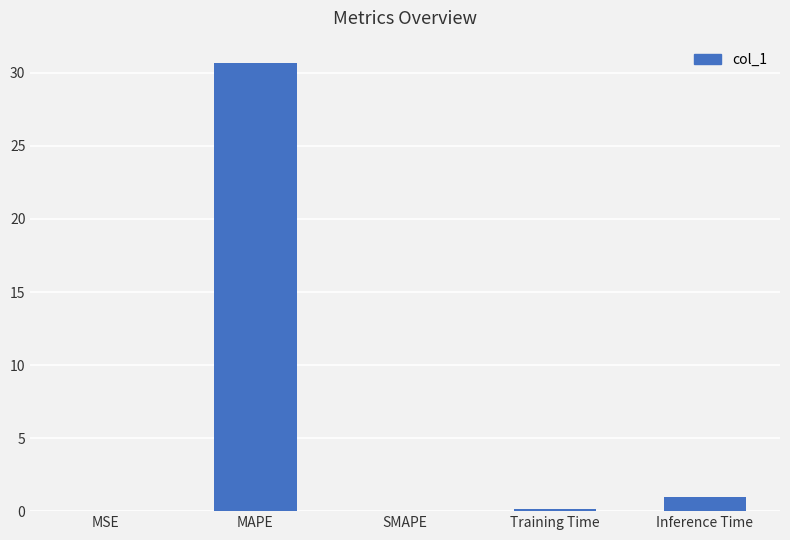

The chart shows a value of 53.4 at MAPE. True or false?

False